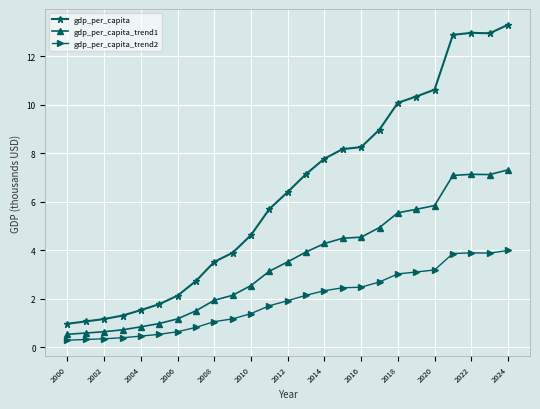

How many lines are shown in the chart?

3